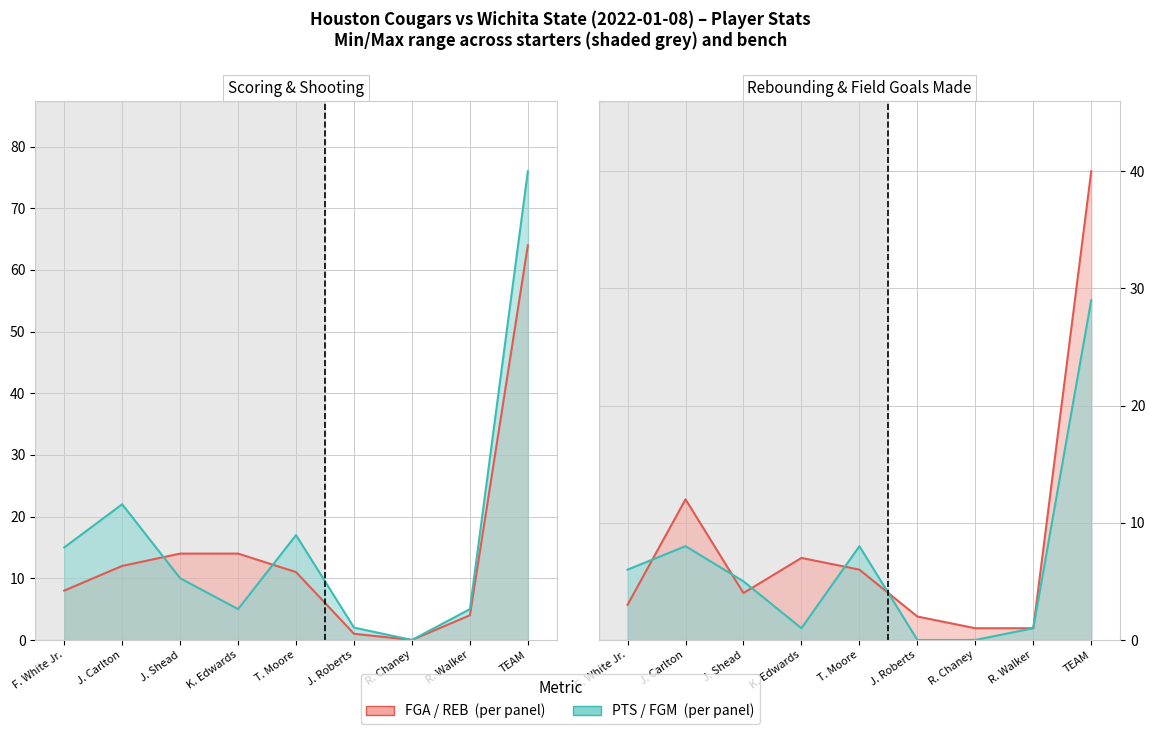

Which series ends up on top after the final intersection of PTS and FGA?

PTS